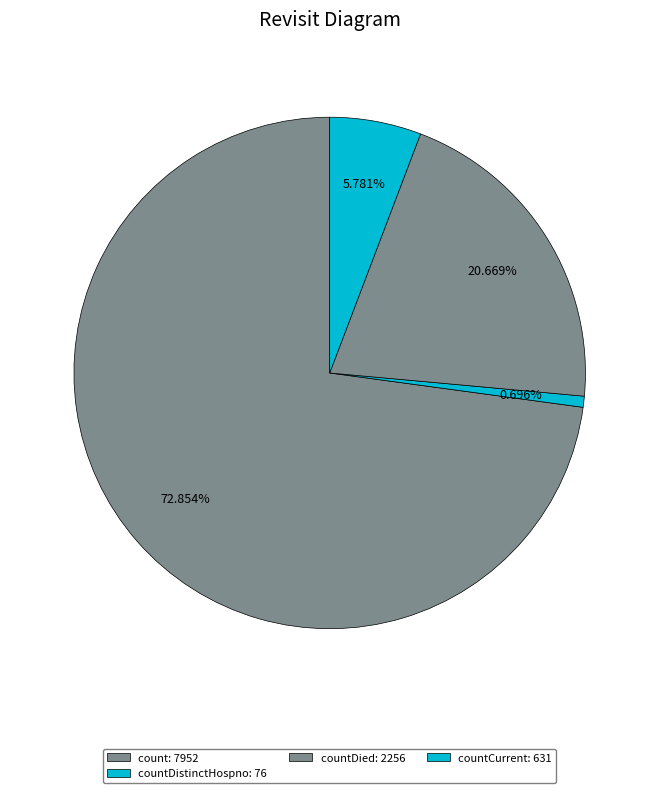

How many slices are in this pie chart?

4